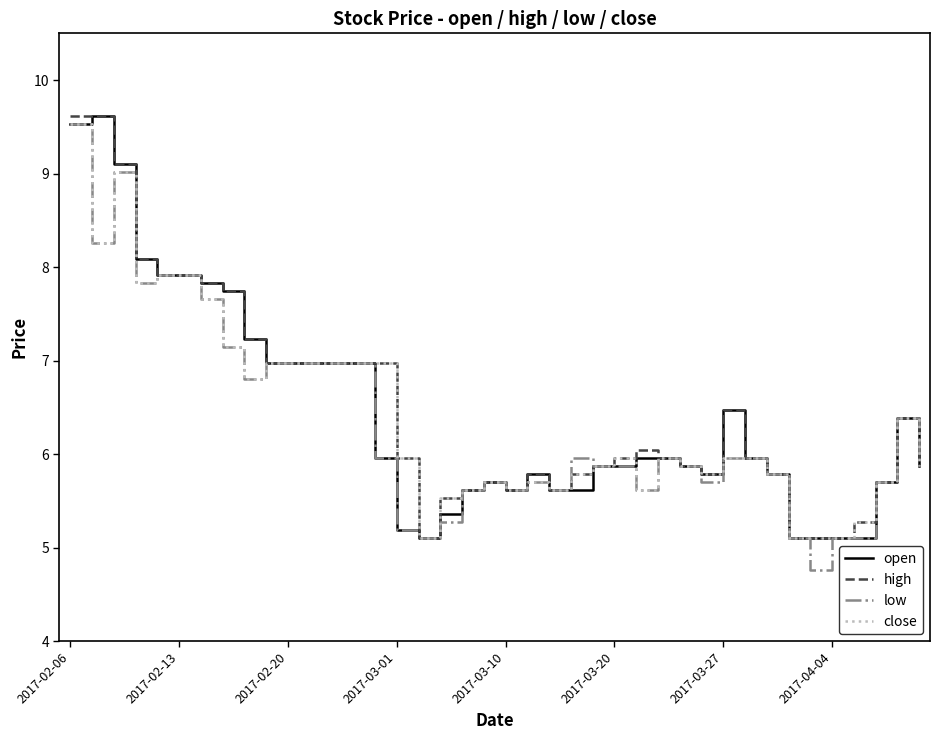

What is the greatest value displayed?

9.6